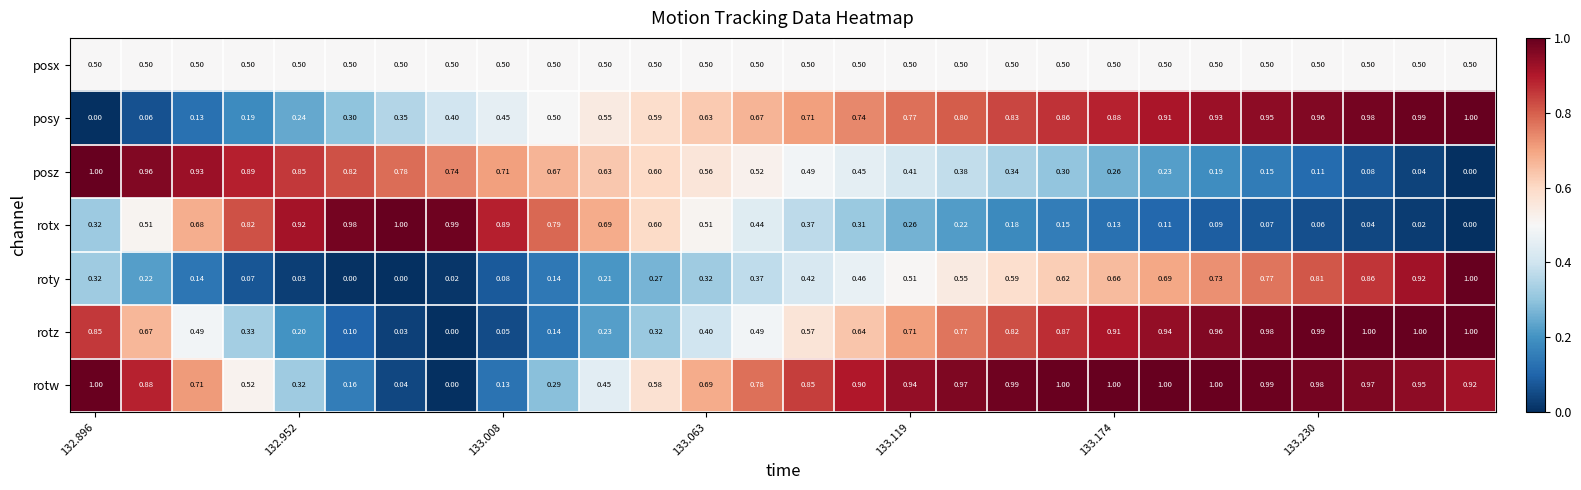

Which series has the largest total across all categories?

rotw